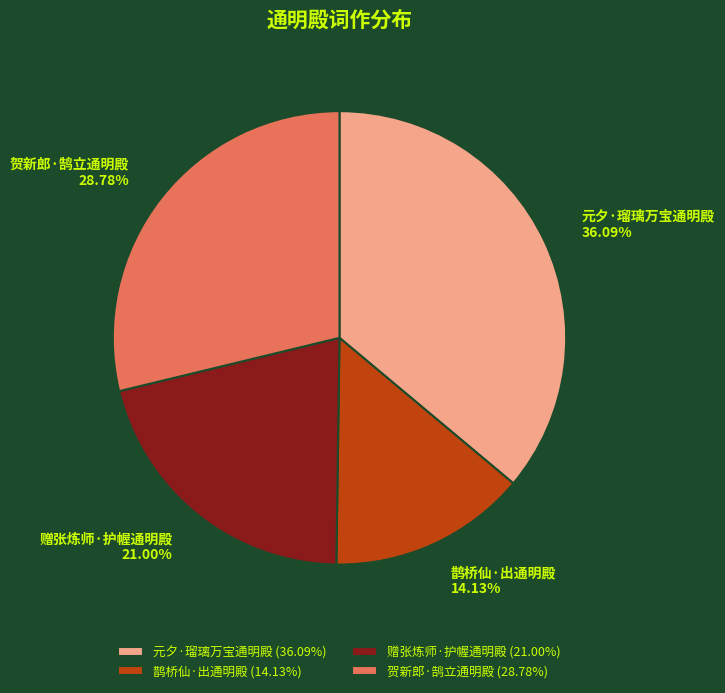

Does 鹊桥仙·出通明殿 represent more than half of the total?

No